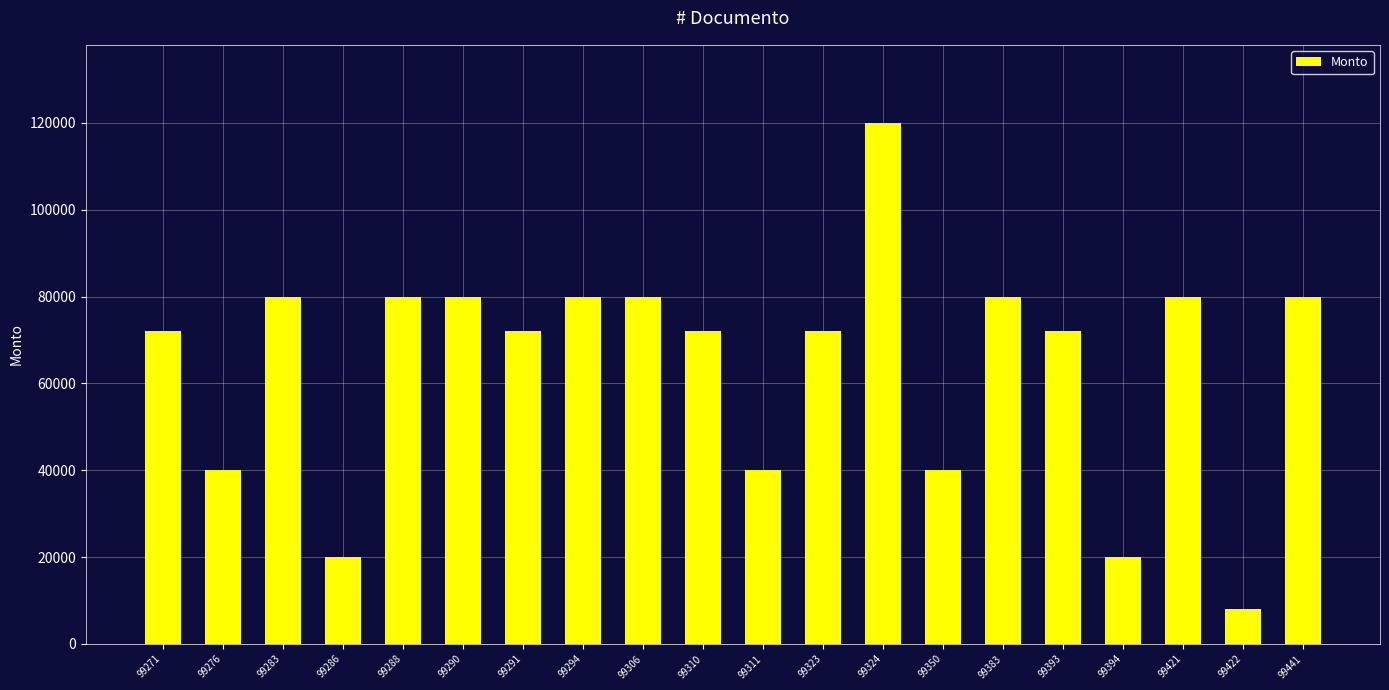

Does the chart contain any negative values?

No